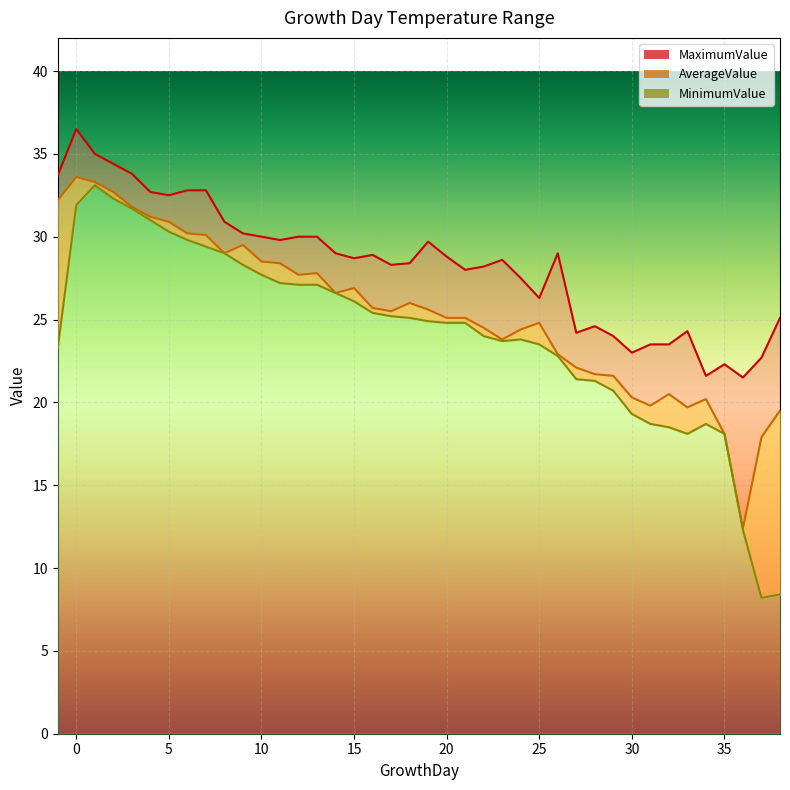

Reading right to left, extract all data points from this chart.

AverageValue: 19.5	17.9	12.4	18.1	20.2	19.7	20.5	19.8	20.3	21.6	21.7	22.1	22.9	24.8	24.4	23.8	24.5	25.1	25.1	25.6	26.0	25.5	25.7	26.9	26.6	27.8	27.7	28.4	28.5	29.5	29.0	30.1	30.2	30.9	31.2	31.8	32.7	33.3	33.6	32.2
MinimumValue: 8.4	8.2	12.3	18.1	18.7	18.1	18.5	18.7	19.3	20.7	21.3	21.4	22.8	23.5	23.8	23.7	24.0	24.8	24.8	24.9	25.1	25.2	25.4	26.1	26.6	27.1	27.1	27.2	27.7	28.3	29.0	29.4	29.8	30.3	31.0	31.7	32.3	33.1	31.9	23.3
MaximumValue: 25.1	22.7	21.5	22.3	21.6	24.3	23.5	23.5	23.0	24.0	24.6	24.2	29.0	26.3	27.5	28.6	28.2	28.0	28.8	29.7	28.4	28.3	28.9	28.7	29.0	30.0	30.0	29.8	30.0	30.2	30.9	32.8	32.8	32.5	32.7	33.8	34.4	35.0	36.5	33.7